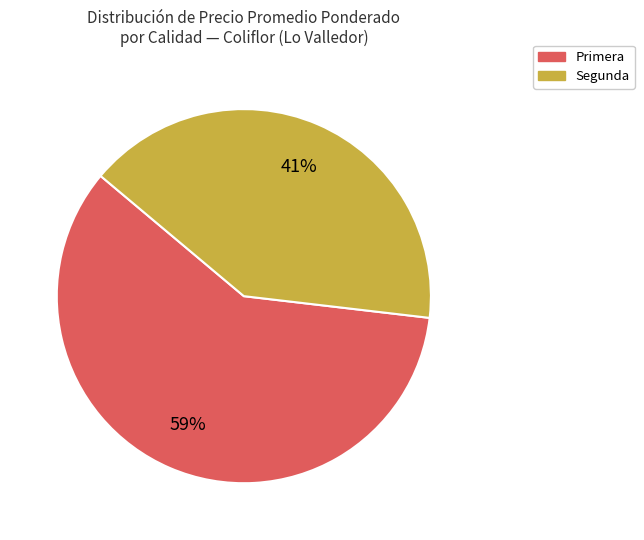

How many segments does this pie chart have?

2